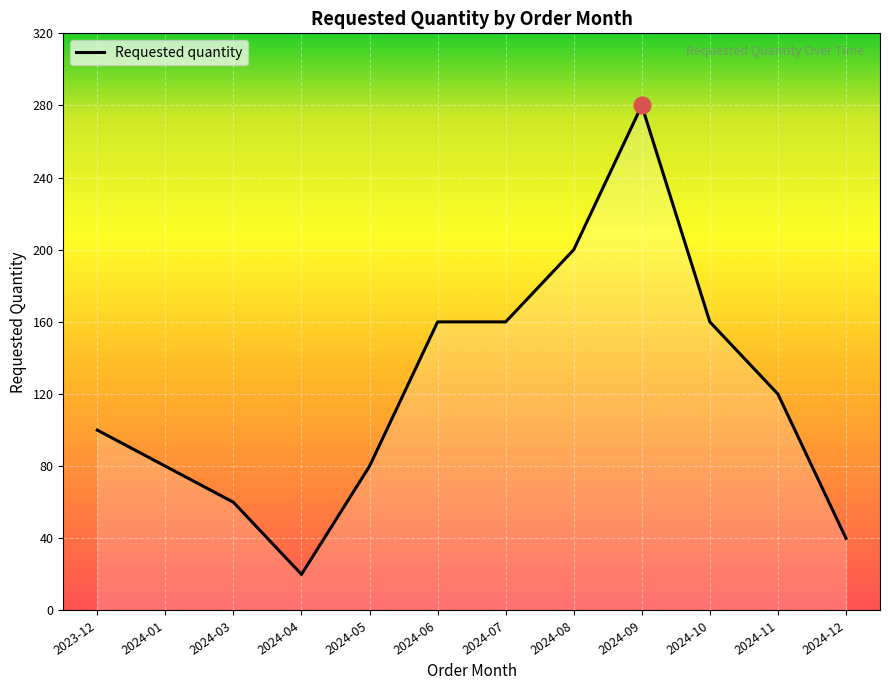

Is it true that the value at 2024-03 is 60?

True